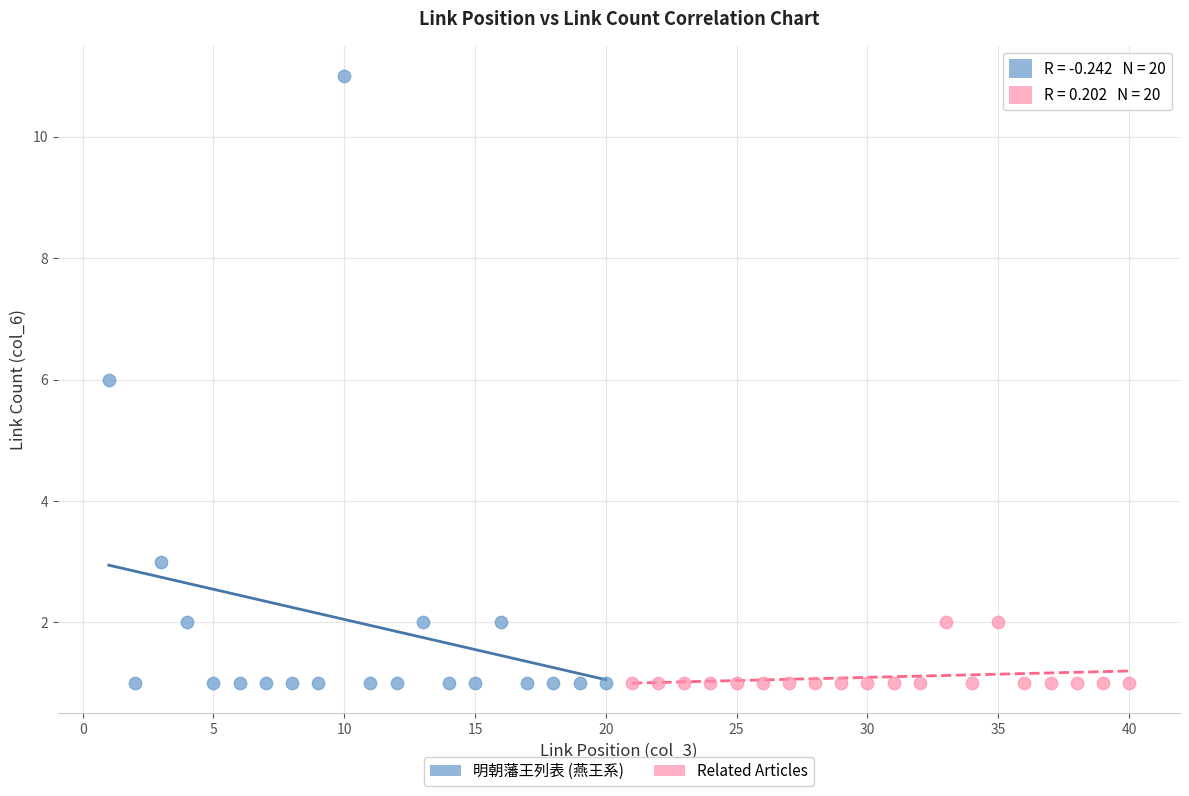

Which series reaches the maximum Y coordinate?

明朝藩王列表 (燕王系)